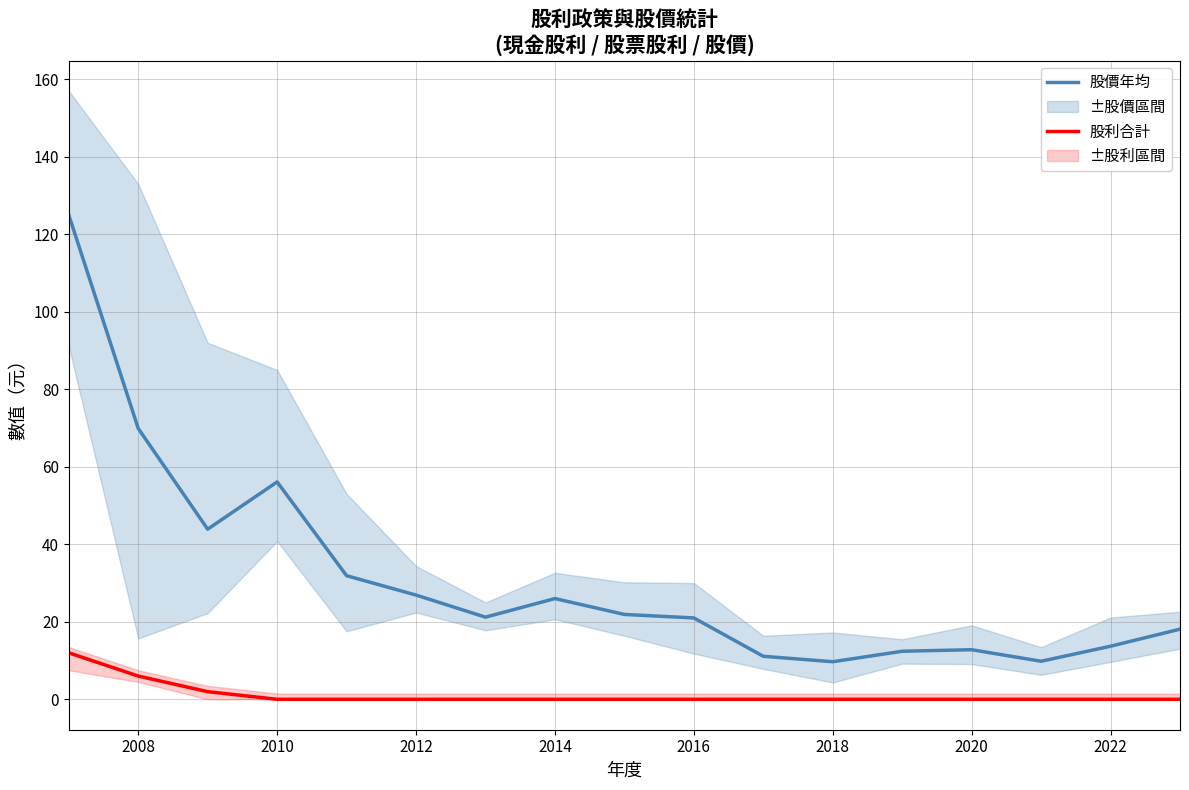

True or false: 股價年均 and 股利合計 intersect in this chart.

False